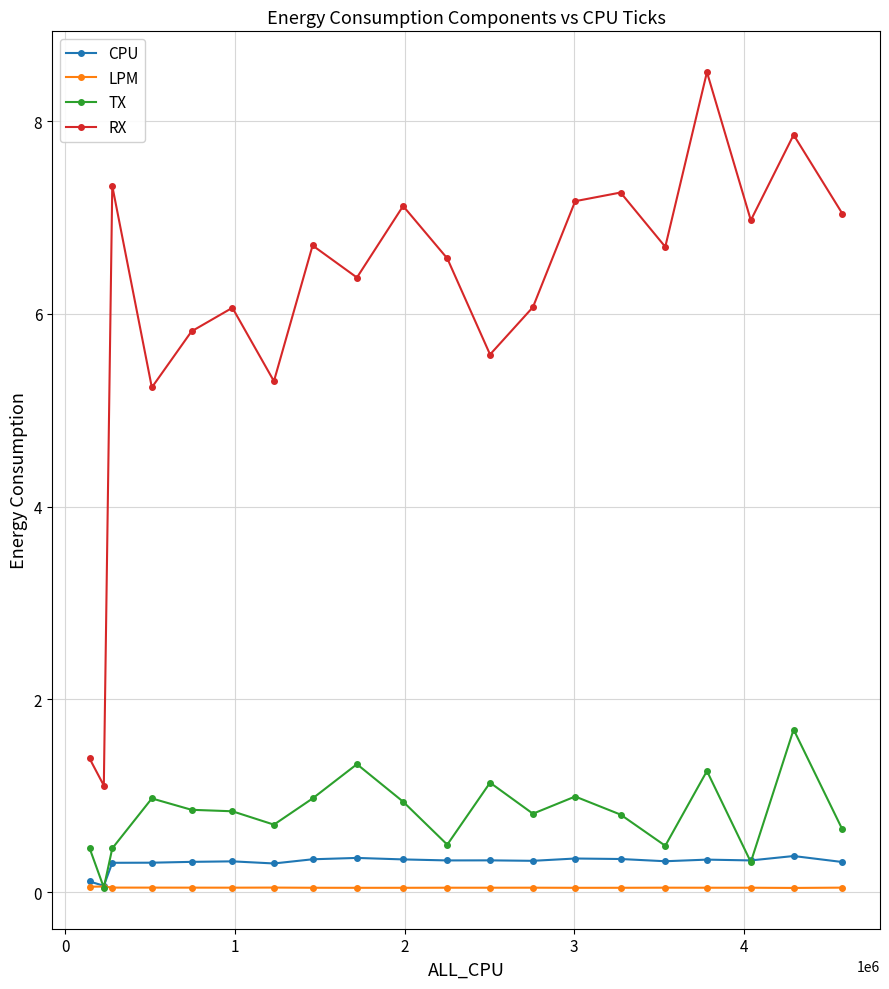

What is the maximum value shown in the chart?

8.5